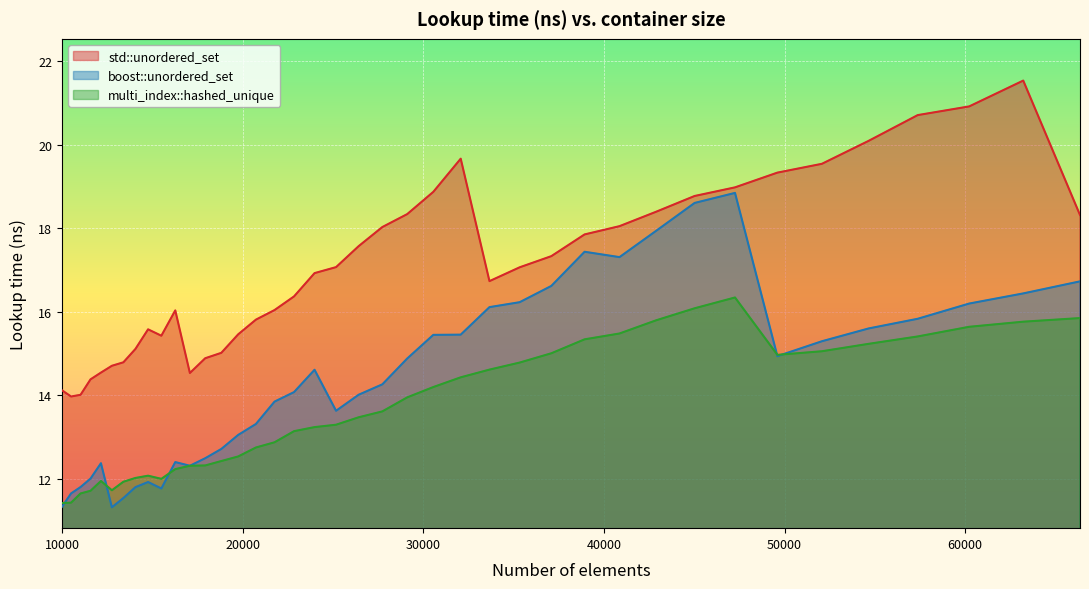

True or false: std::unordered_set and multi_index::hashed_unique intersect in this chart.

False